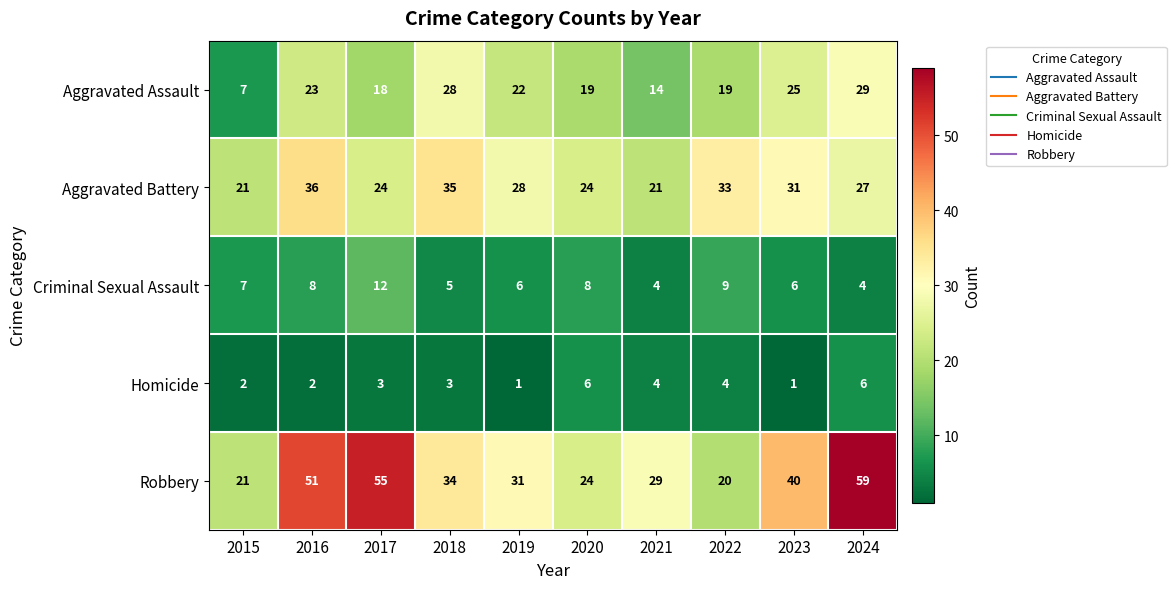

Read the Aggravated Battery value at 2020.

24